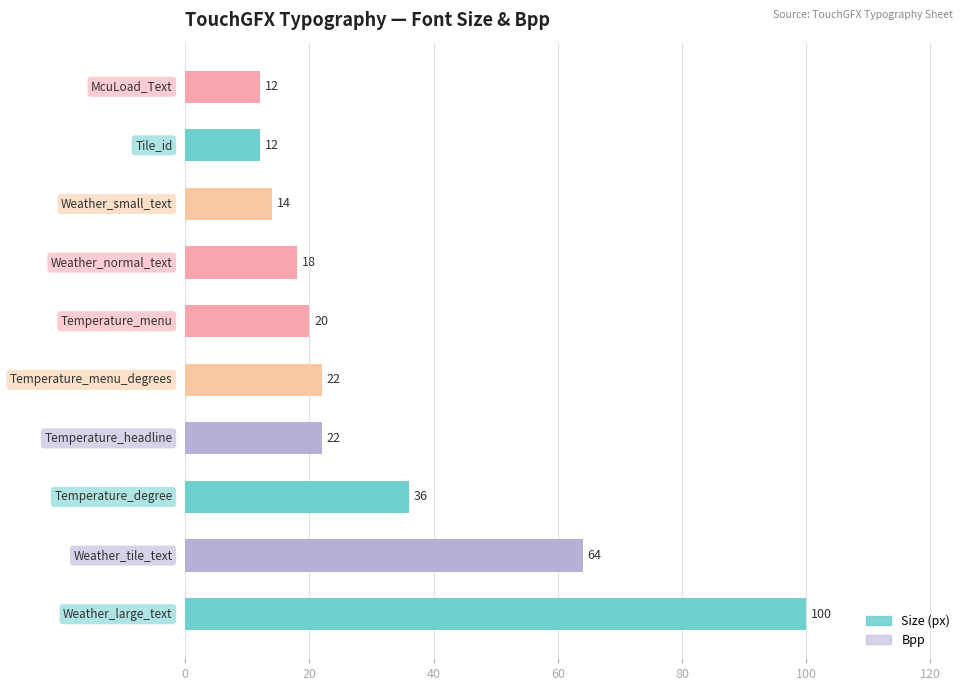

What are all the series names shown in the legend?

Size, Bpp